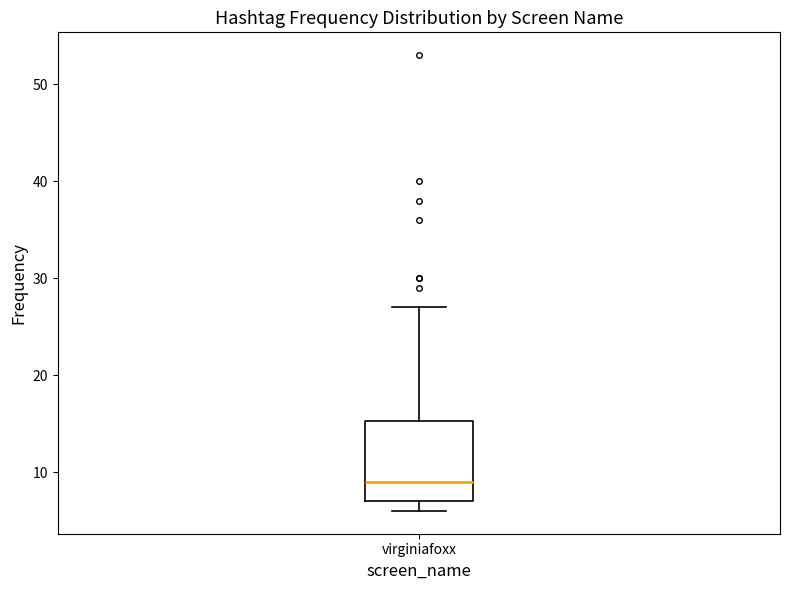

Transcribe this box plot: give where the median line is, the range the box spans, and where the two whiskers end, as read against the y-axis. The values are not printed on the chart, so give them approximately, as read against the axis.

median 9, box 7 to 15, whiskers 6 to 27